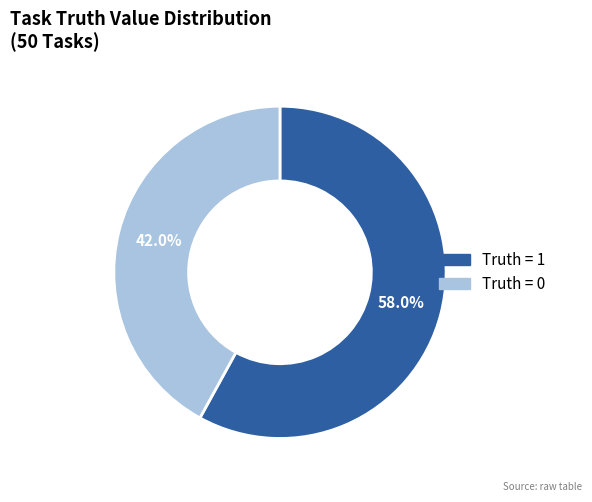

Combined, do Truth = 1 and Truth = 0 account for over 50%?

Yes